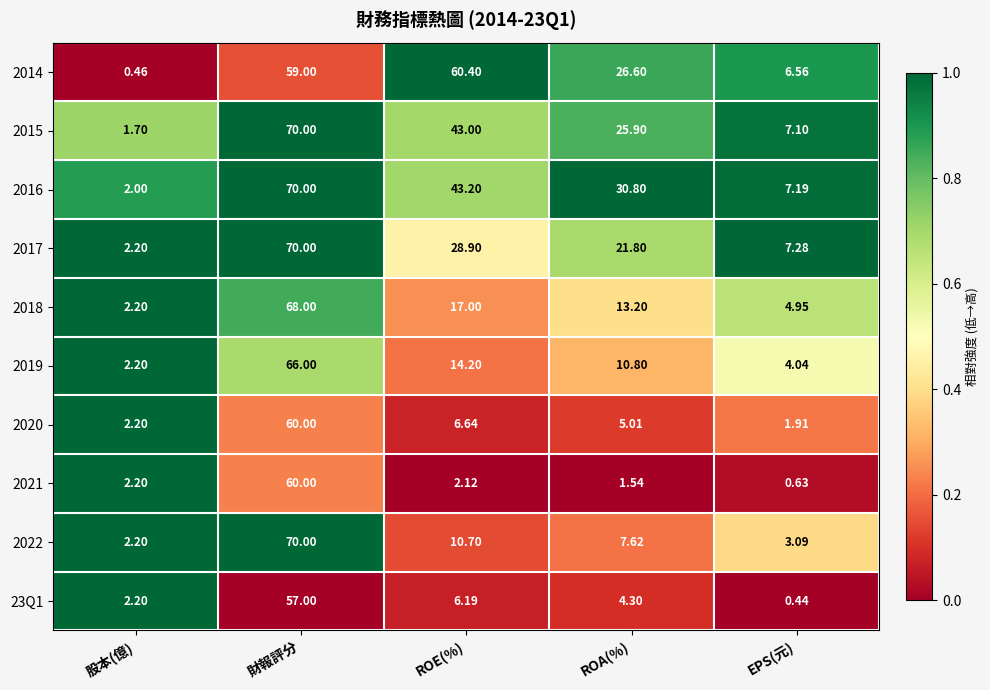

Rank the categories by 2015 value from highest to lowest.

財報評分, ROE(%), ROA(%), EPS(元), 股本(億)